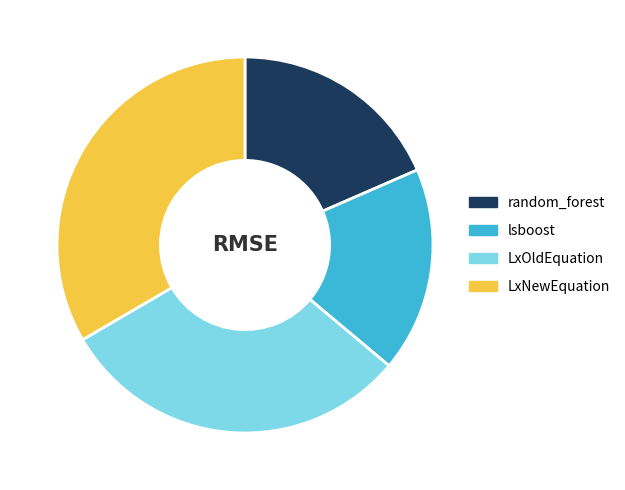

Which slice is the largest?

LxNewEquation